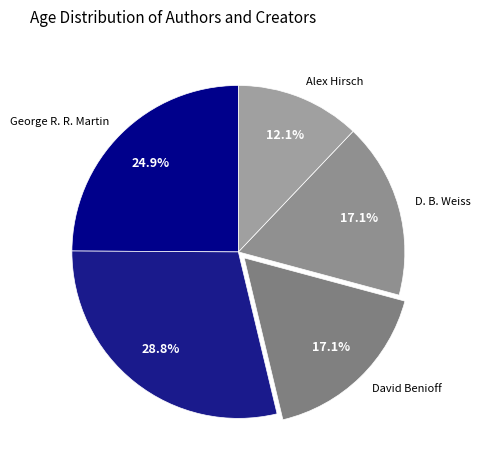

Which slice is the largest?

J. R. R. Tolkien